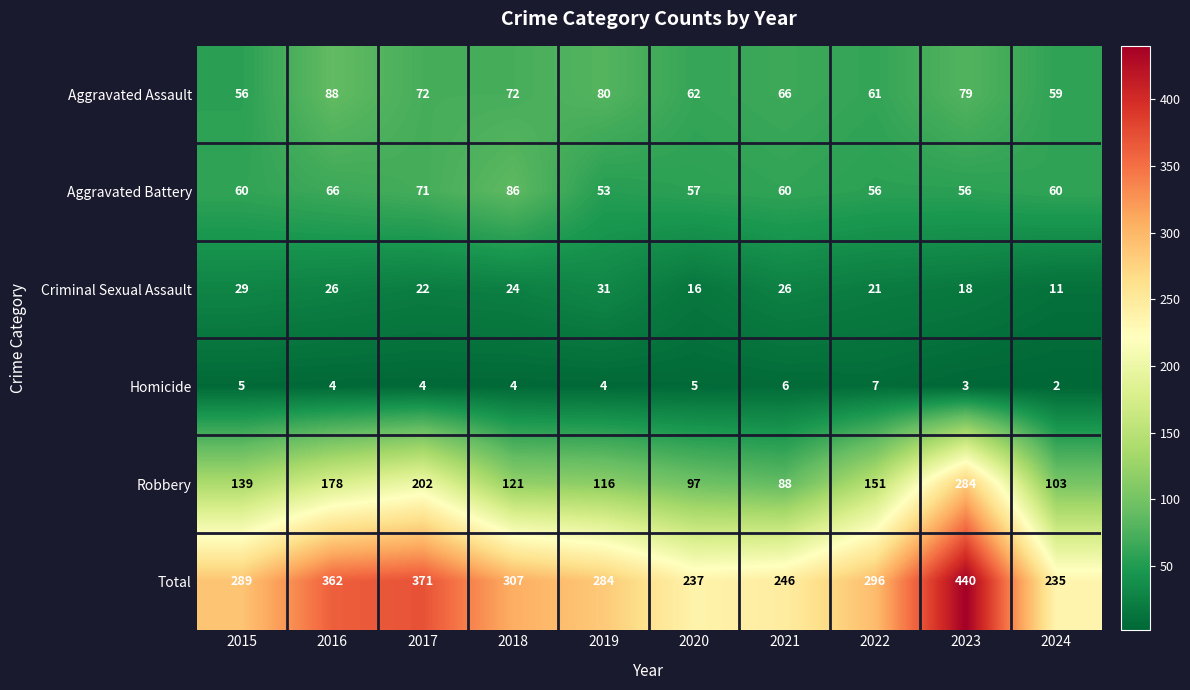

Is it true that Robbery equals 121 at 2018?

True